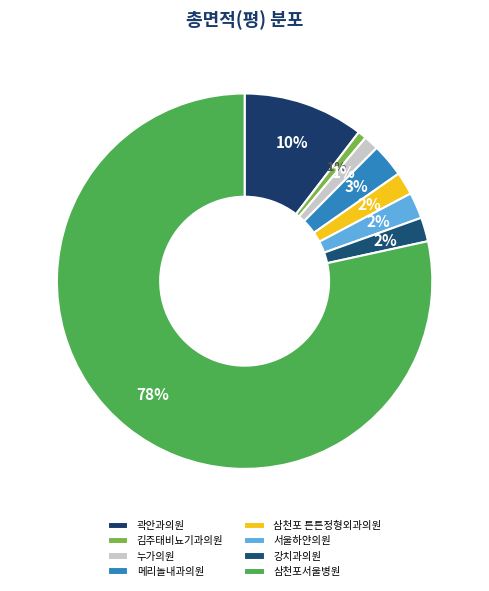

Combined, do 삼천포서울병원 and 메리놀내과의원 account for over 50%?

Yes